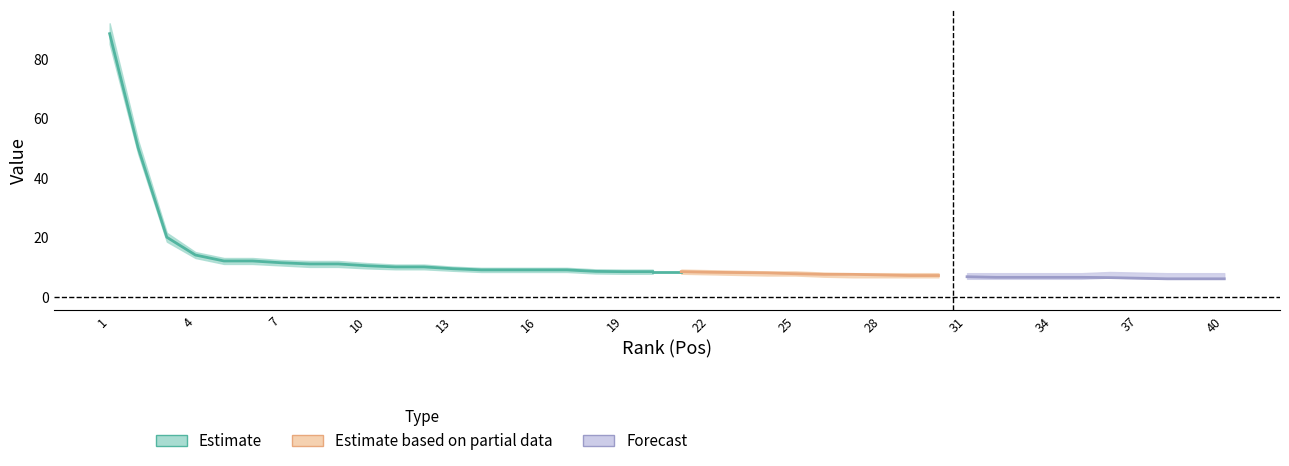

Is it true that the value at 15 is 9.0?

True